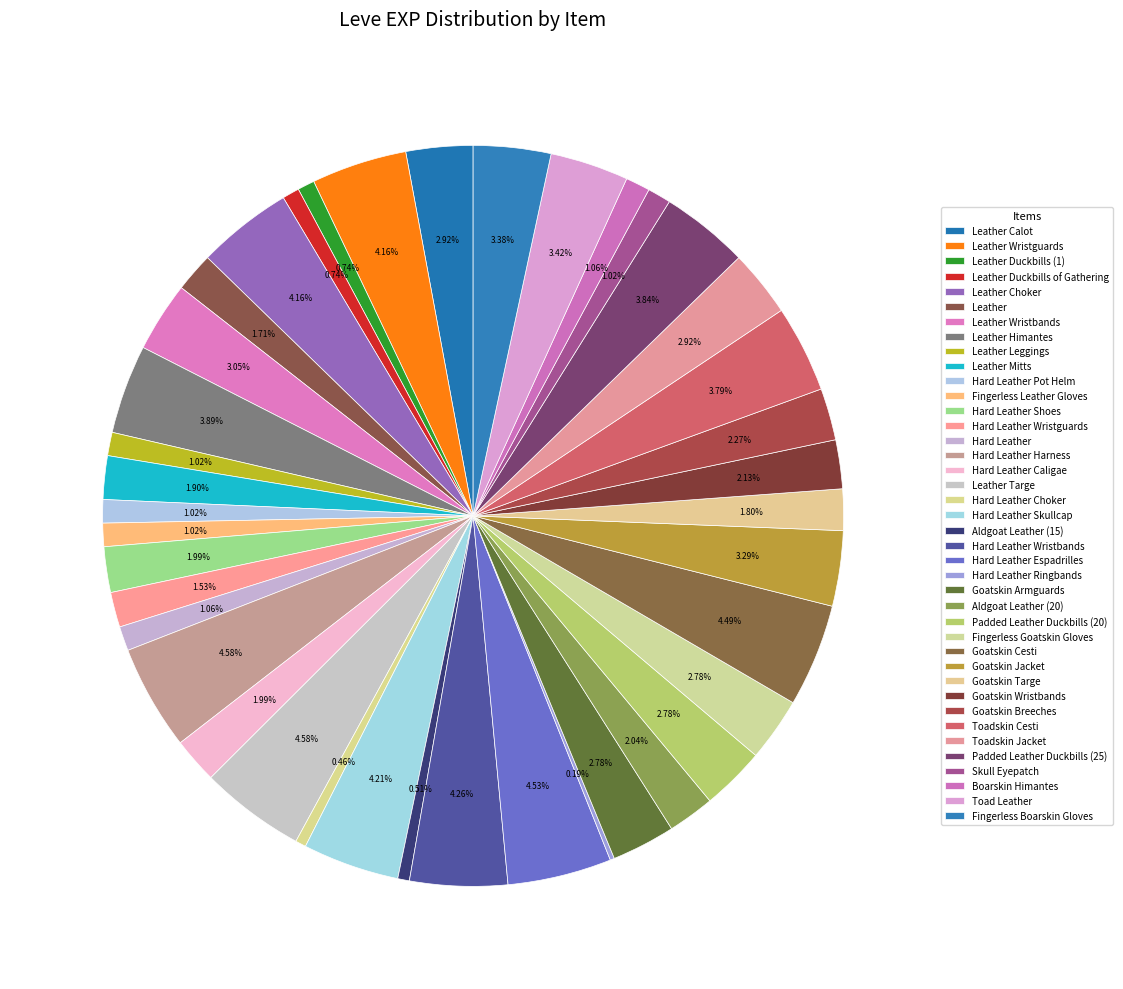

To the nearest percent, what is the average slice percentage?

2%